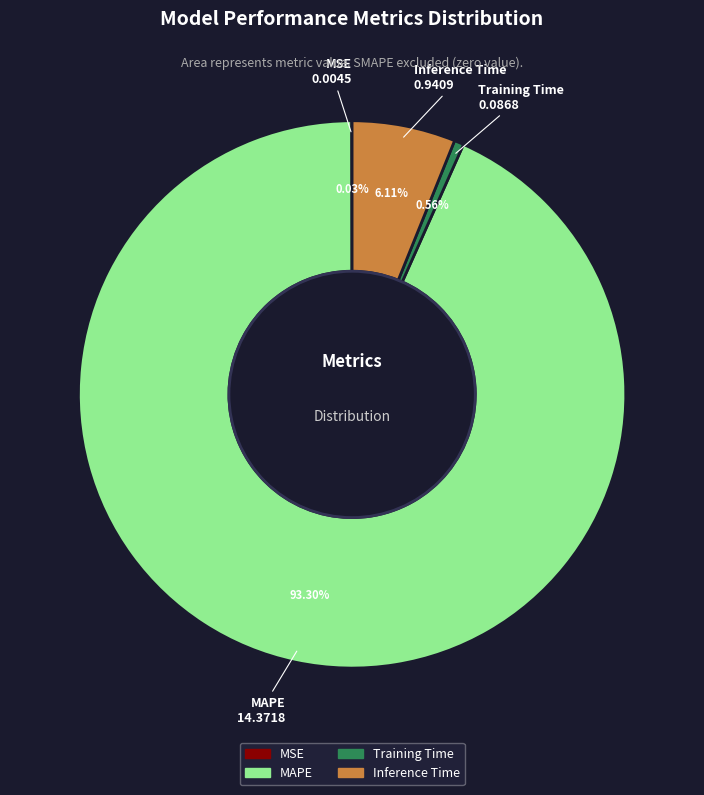

Which has a higher value, MAPE or Inference Time?

MAPE